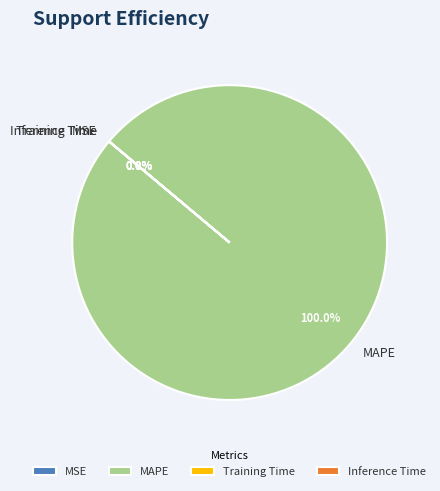

Does MAPE account for over 50% of the chart?

Yes